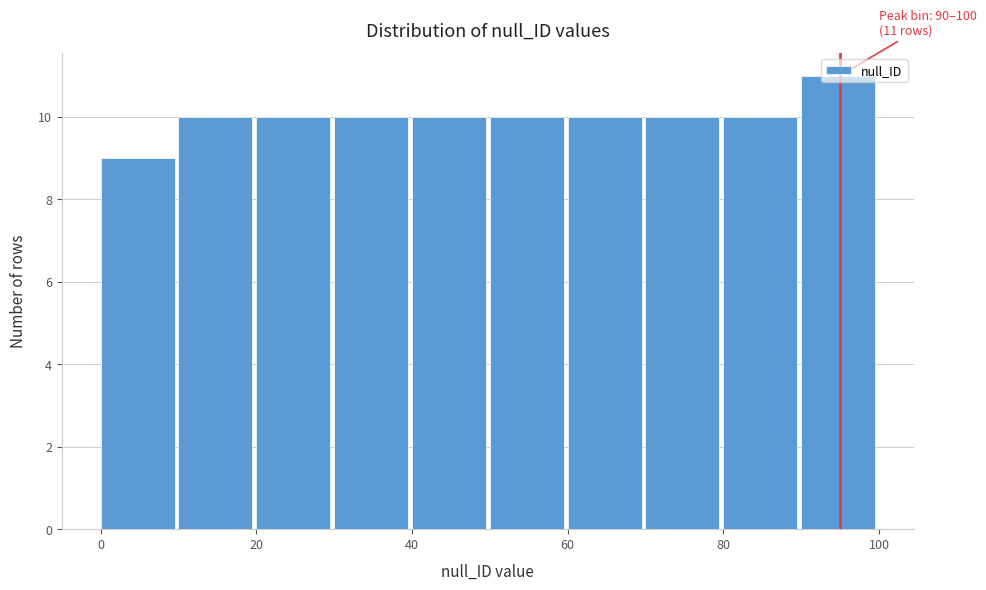

Which range on the x-axis has the tallest bar?

90 to 100